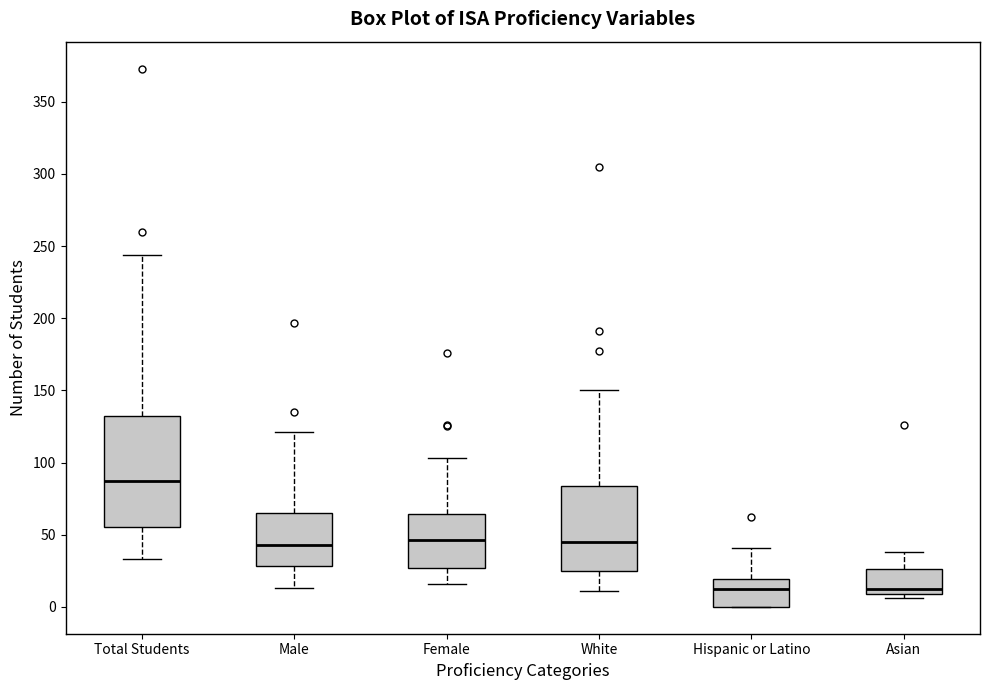

Where is the lower edge of the box for Asian on the y-axis? The values are not printed on the chart, so give them approximately, as read against the axis.

10